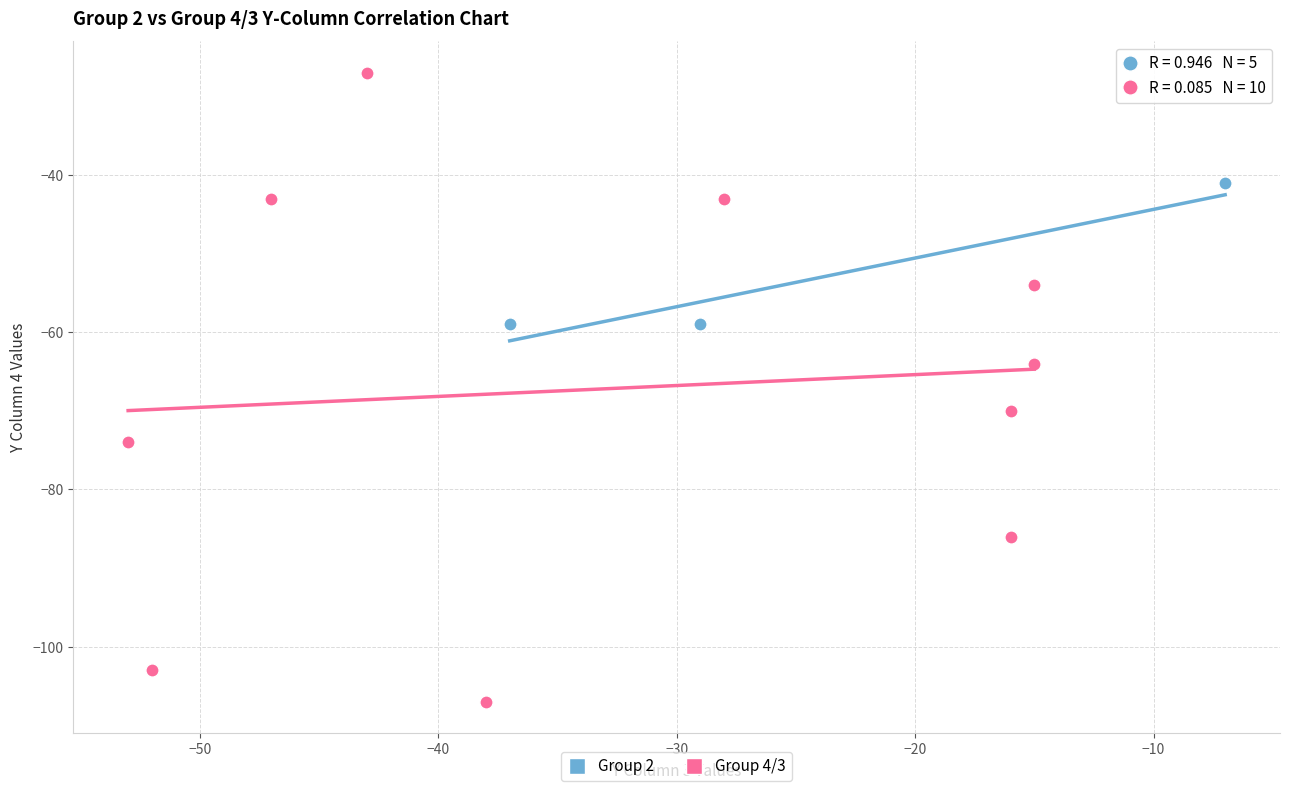

What are all the series names shown in the legend?

Group 2, Group 4/3